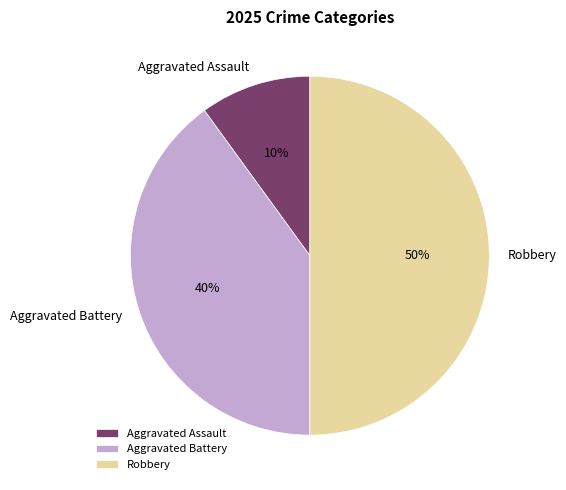

Rank the categories by value from lowest to highest.

Aggravated Assault, Aggravated Battery, Robbery